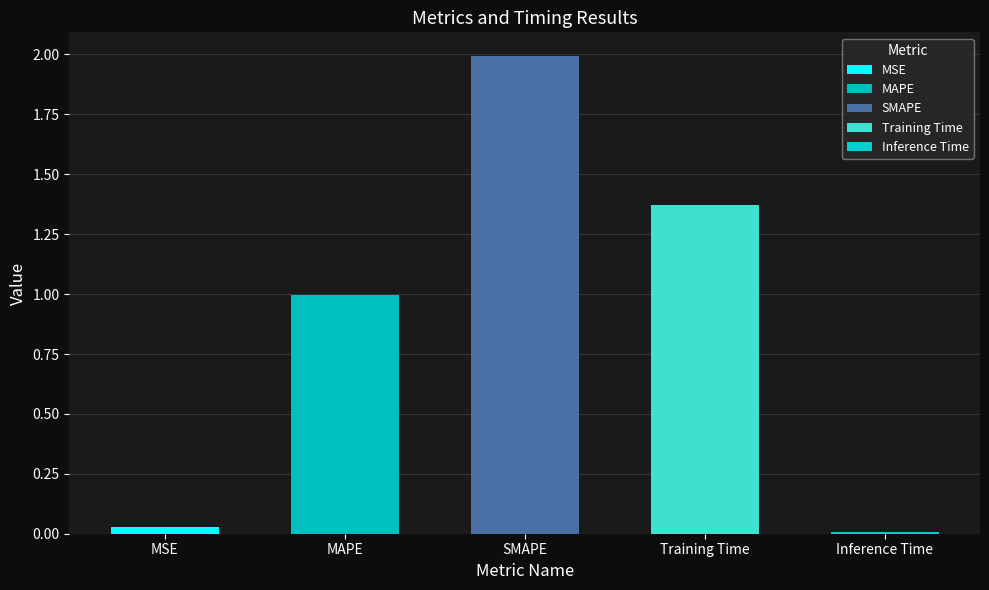

At which category does the chart reach its minimum across all series?

Inference Time